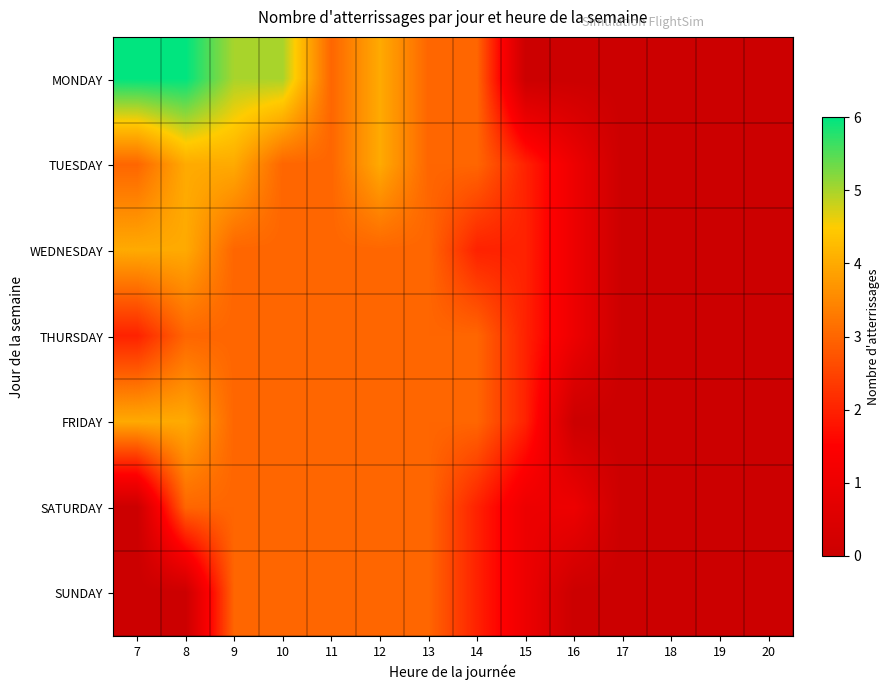

How many series are shown in this chart?

7